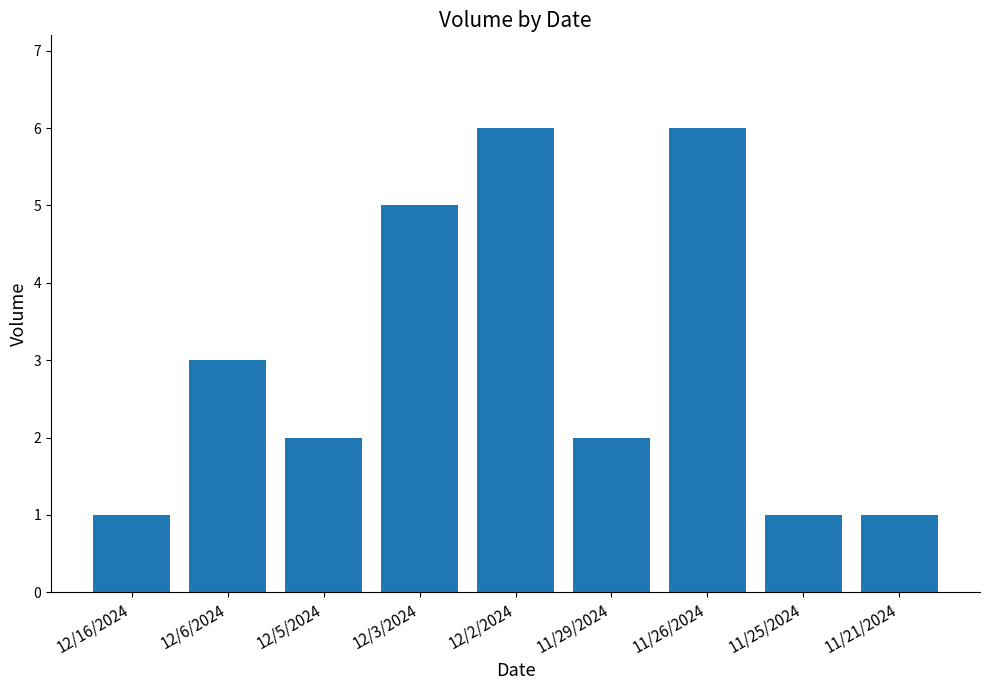

What is the value of the 2nd bar from the left?

3